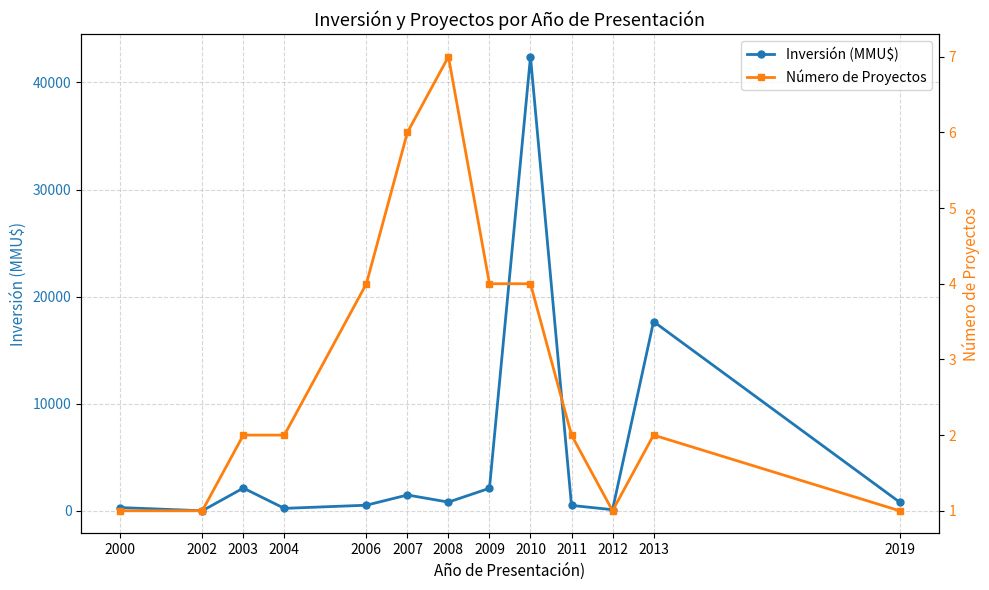

At how many categories does at least one series exceed 9672?

2